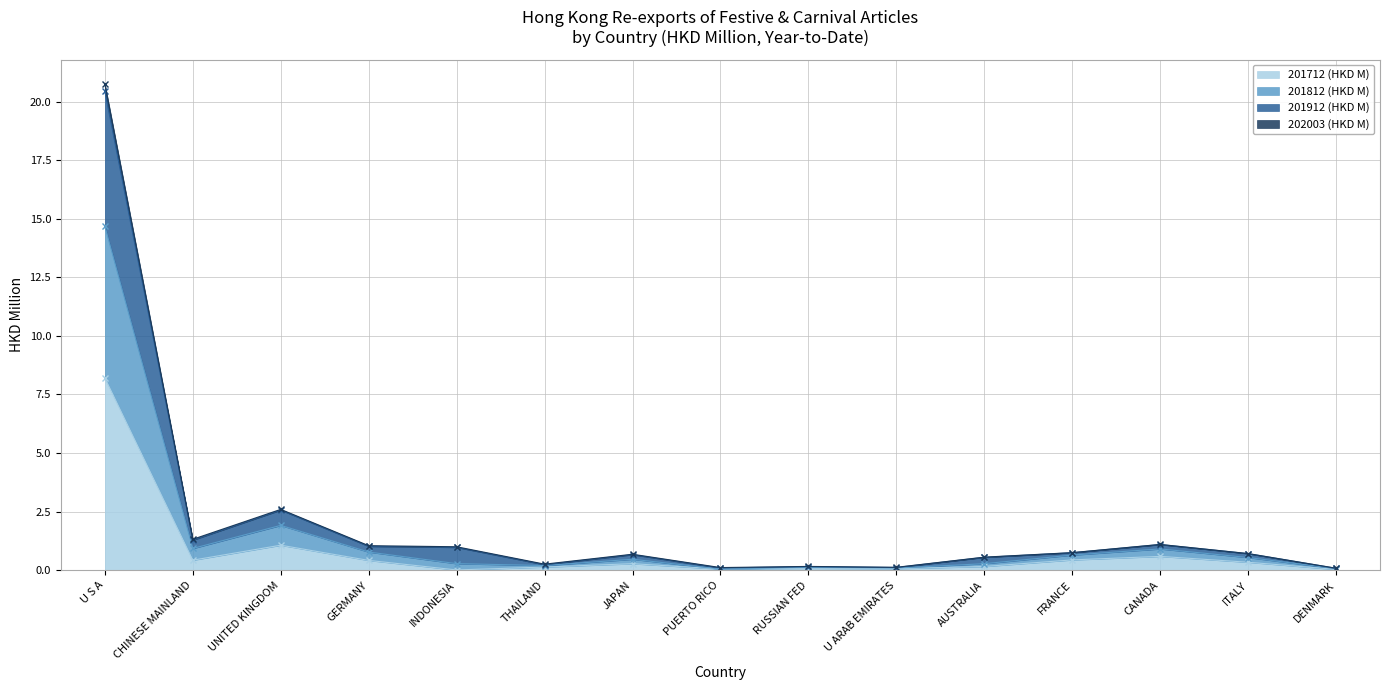

At which category is the sum across all series the highest?

U S A